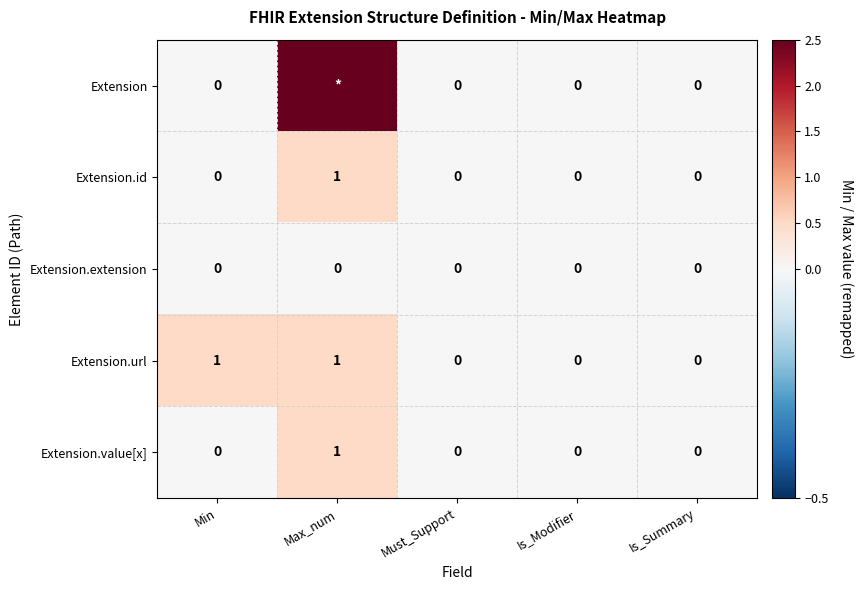

What is the spread (max minus min) of values at Min?

1.0